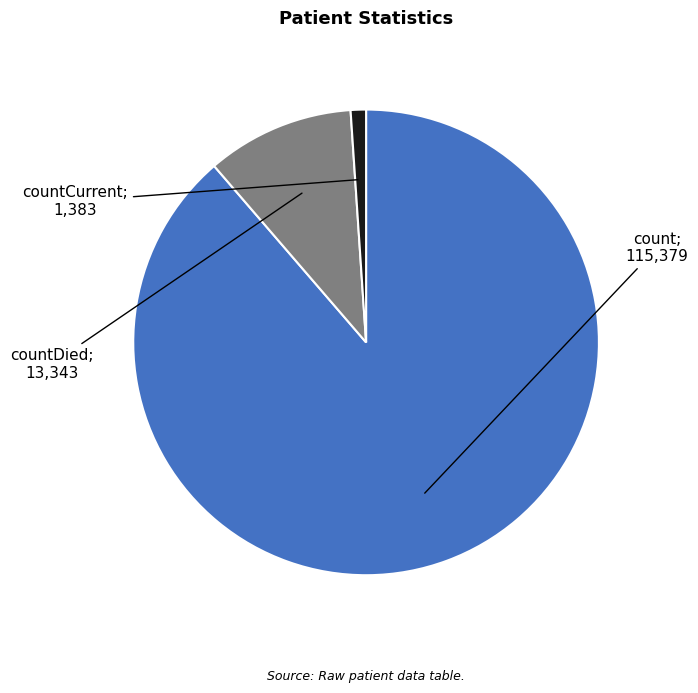

Count the number of slices in the pie.

3